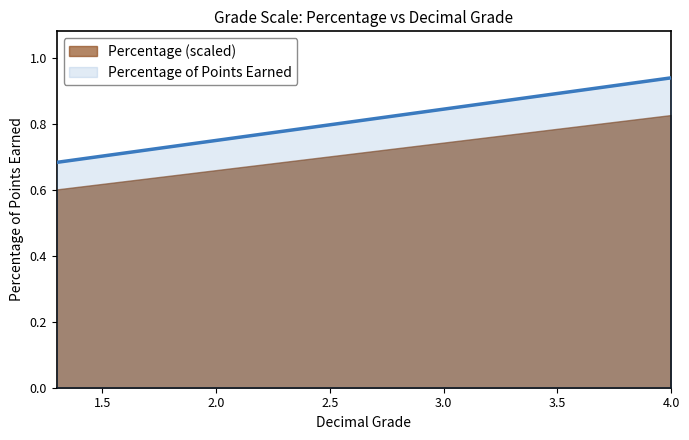

What is the average value?

0.8